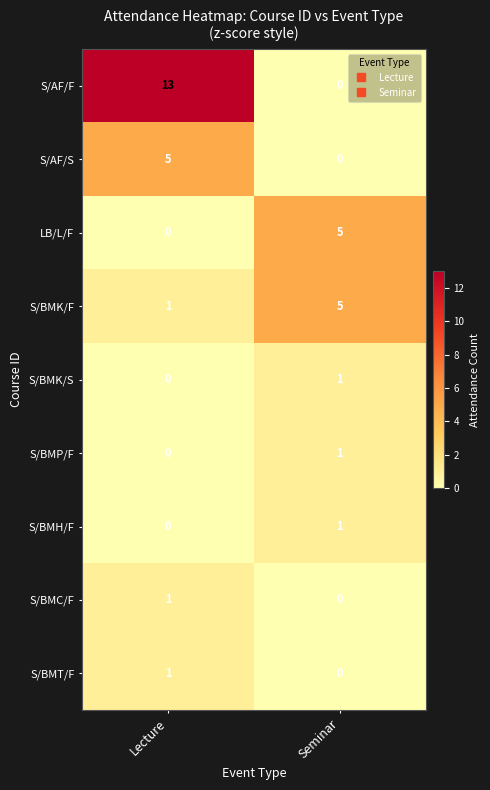

Reading right to left, what are all the values shown in this chart?

S/AF/F: 0	13
S/AF/S: 0	5
LB/L/F: 5	0
S/BMK/F: 5	1
S/BMK/S: 1	0
S/BMP/F: 1	0
S/BMH/F: 1	0
S/BMC/F: 0	1
S/BMT/F: 0	1